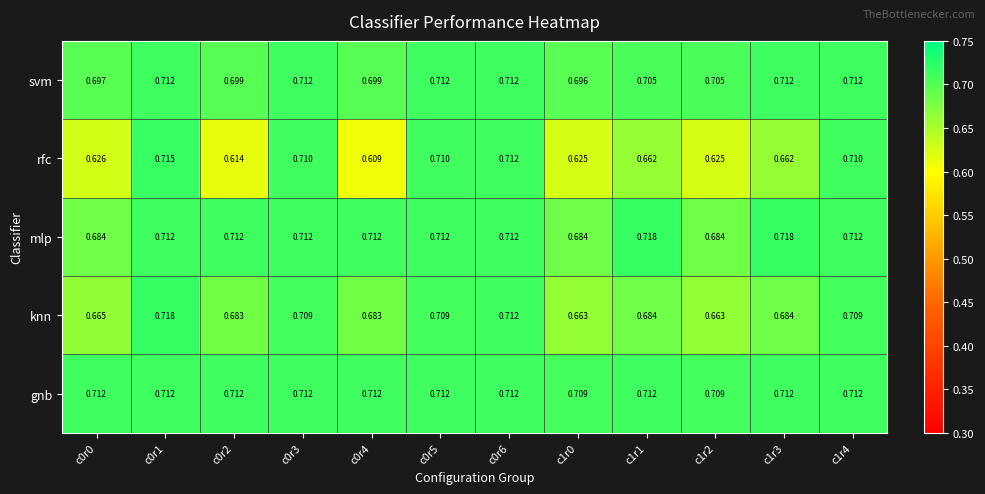

Which series has the largest total across all categories?

gnb